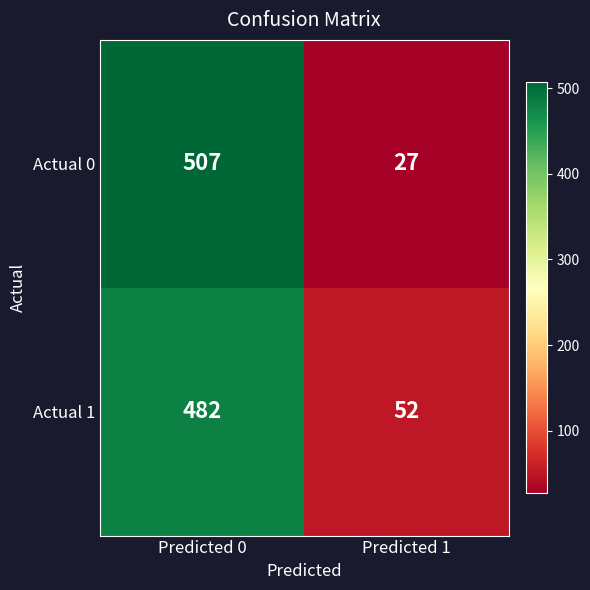

Reading left to right, extract all data points from this chart.

Actual 0: Predicted 0=507	Predicted 1=27
Actual 1: Predicted 0=482	Predicted 1=52